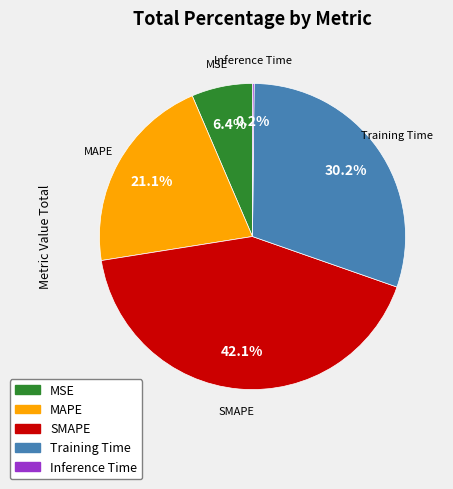

Is there a majority slice in this chart?

No